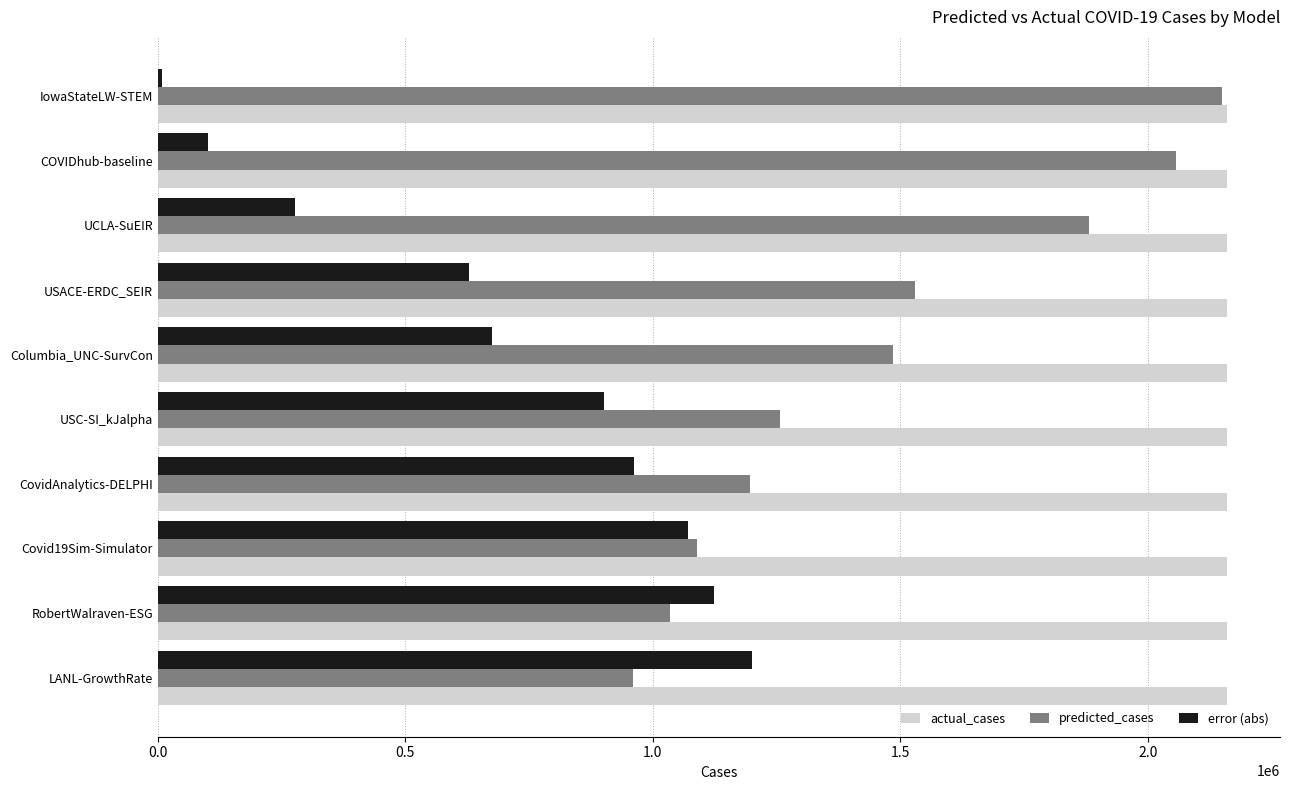

Rank the series at Columbia_UNC-SurvCon from lowest to highest value.

error (abs), predicted_cases, actual_cases